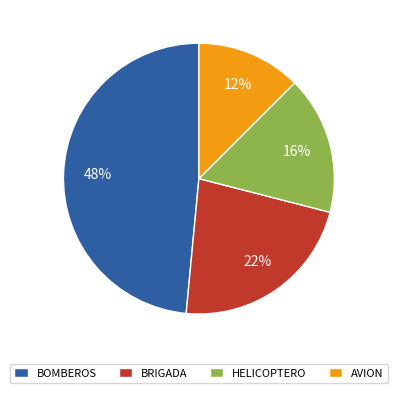

Rank the categories by value from lowest to highest.

AVION, HELICOPTERO, BRIGADA, BOMBEROS